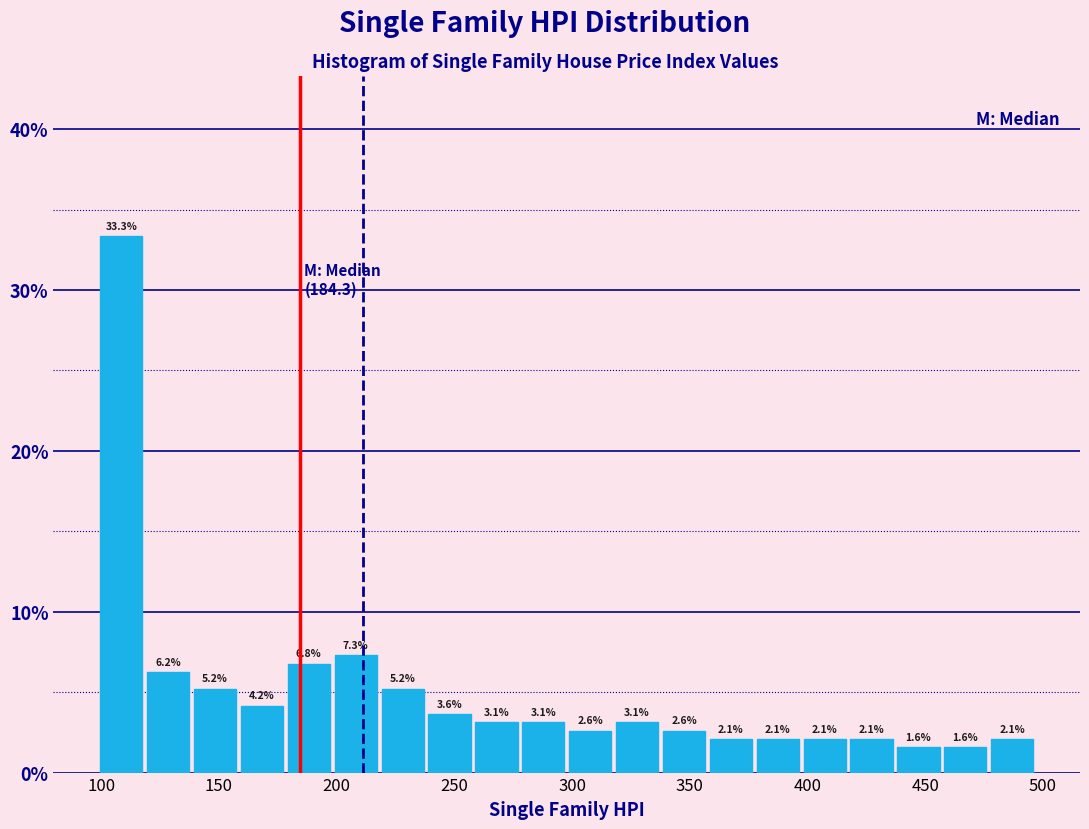

Around what value on the x-axis is the tallest bar? Give the approximate position of its centre, as read against the axis.

110